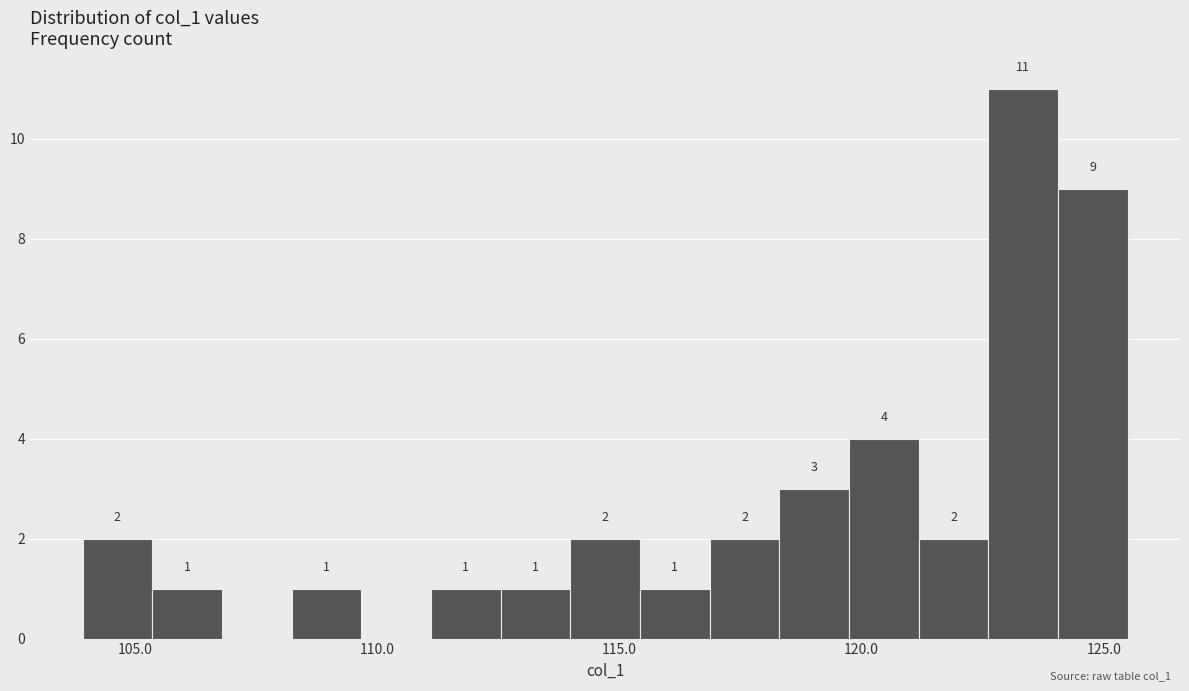

Read against the x-axis, roughly where is the centre of the tallest bar?

123.5